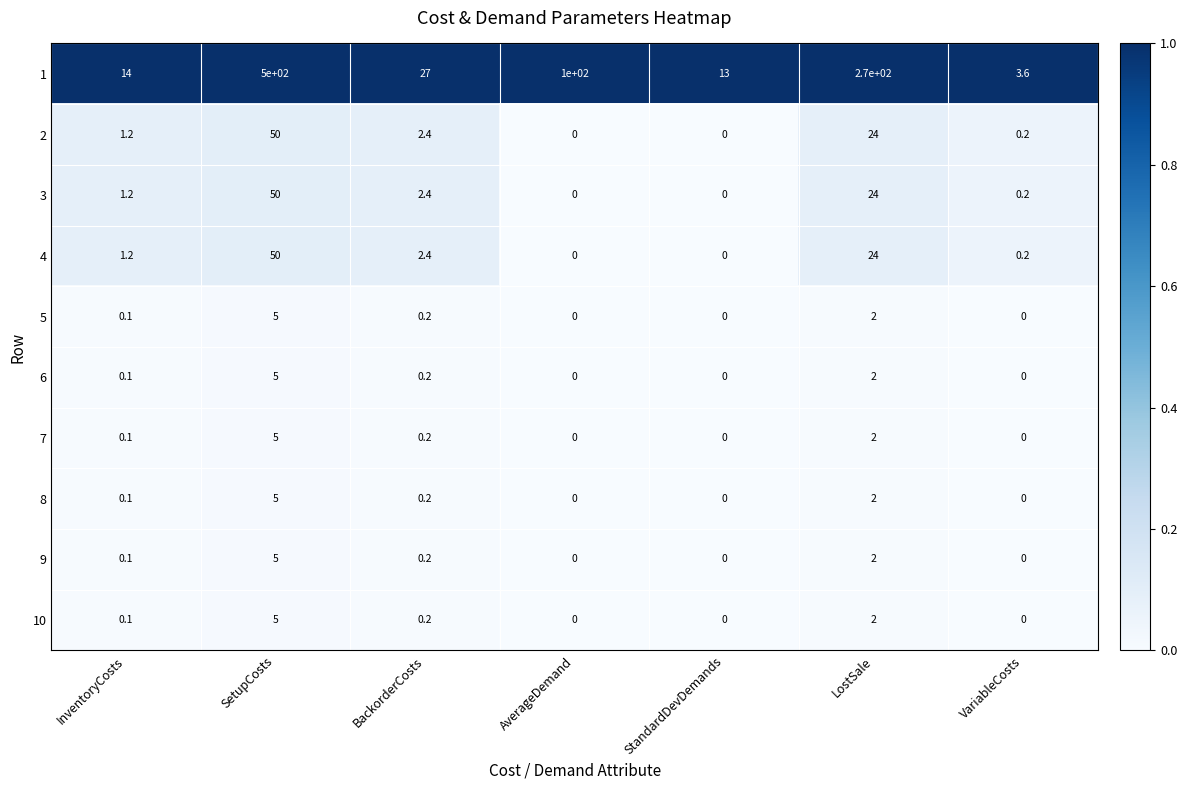

At which label is 7 closest to 2?

LostSale